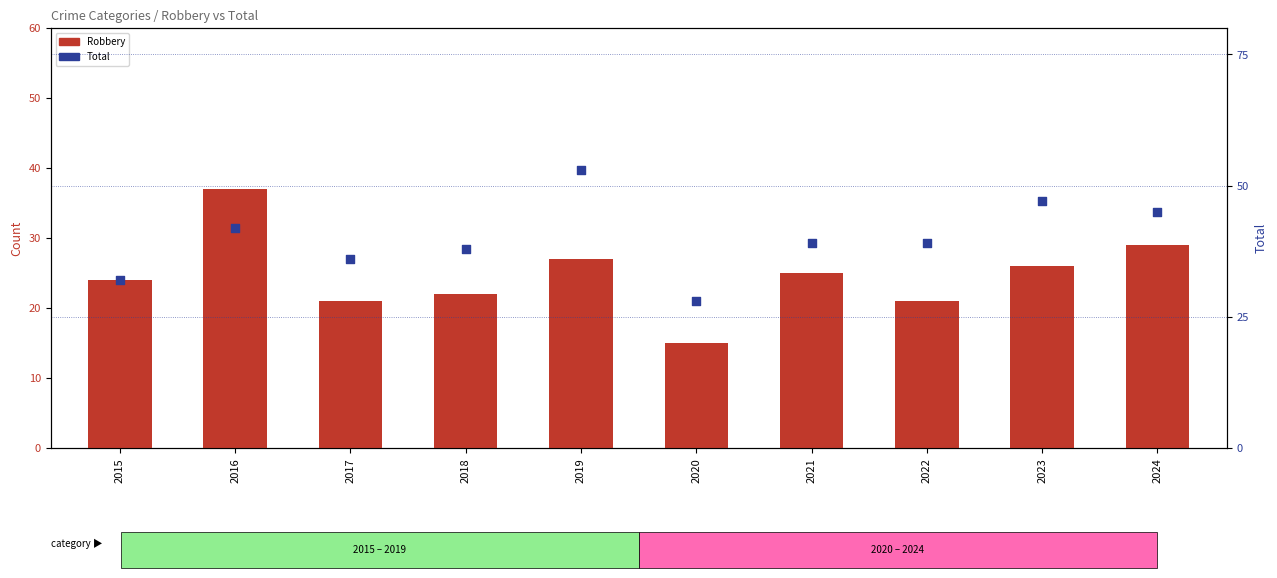

Which series has the largest total across all categories?

Total